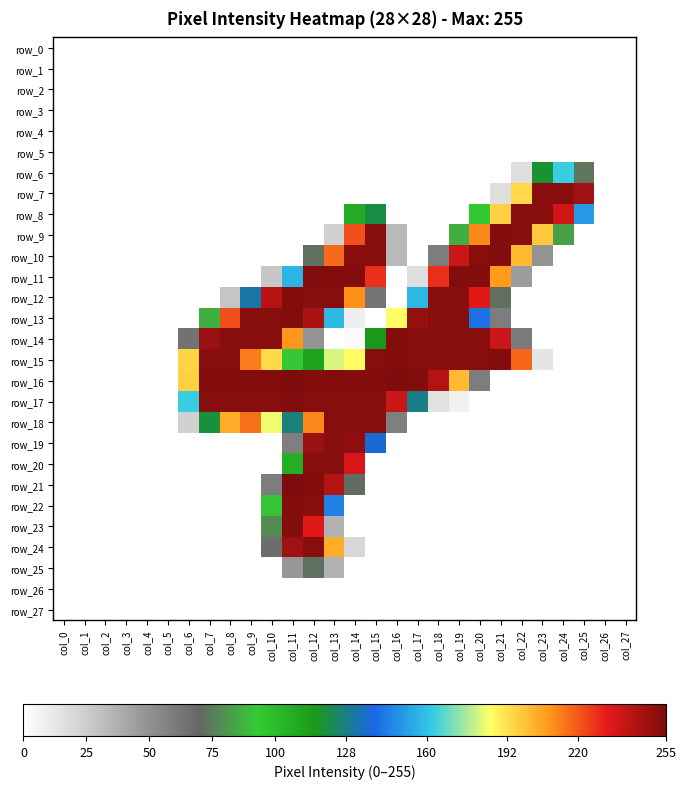

At col_27, list the series in order from largest to smallest.

row_0, row_1, row_2, row_3, row_4, row_5, row_6, row_7, row_8, row_9, row_10, row_11, row_12, row_13, row_14, row_15, row_16, row_17, row_18, row_19, row_20, row_21, row_22, row_23, row_24, row_25, row_26, row_27